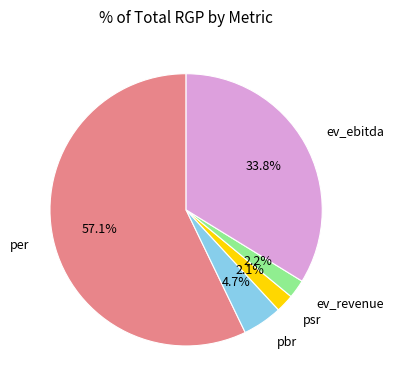

Between ev_ebitda and ev_revenue, which is larger?

ev_ebitda